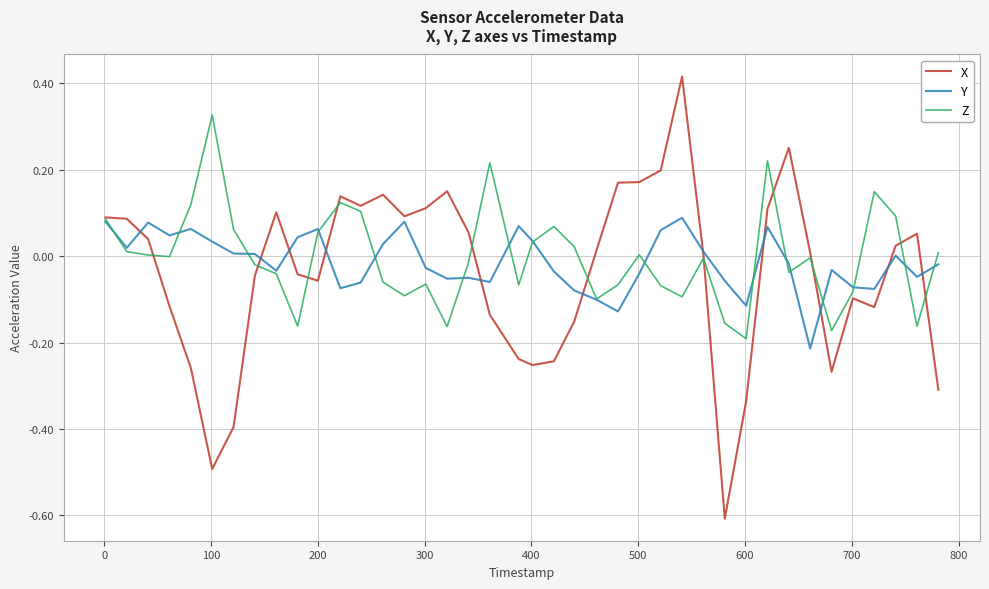

List the series in order of their peak value, lowest first.

Y, Z, X